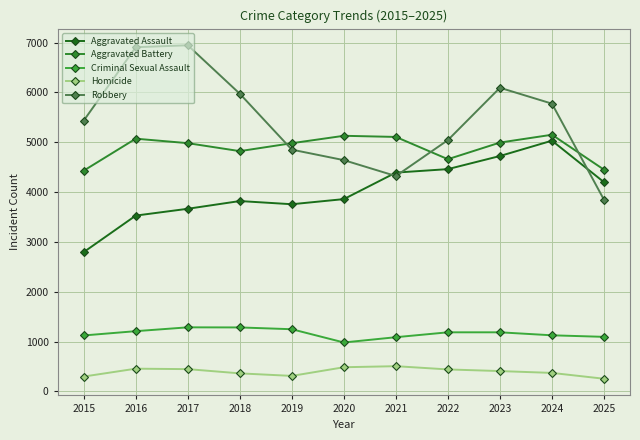

What is the spread (max minus min) of values at 2015?

5138